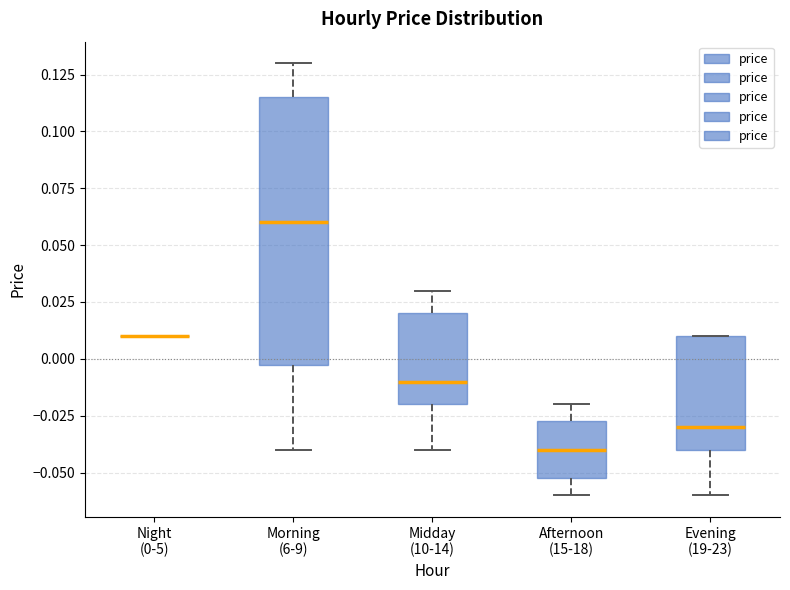

Where is the upper edge of the box for Morning (6-9) on the y-axis? The values are not printed on the chart, so give them approximately, as read against the axis.

0.115